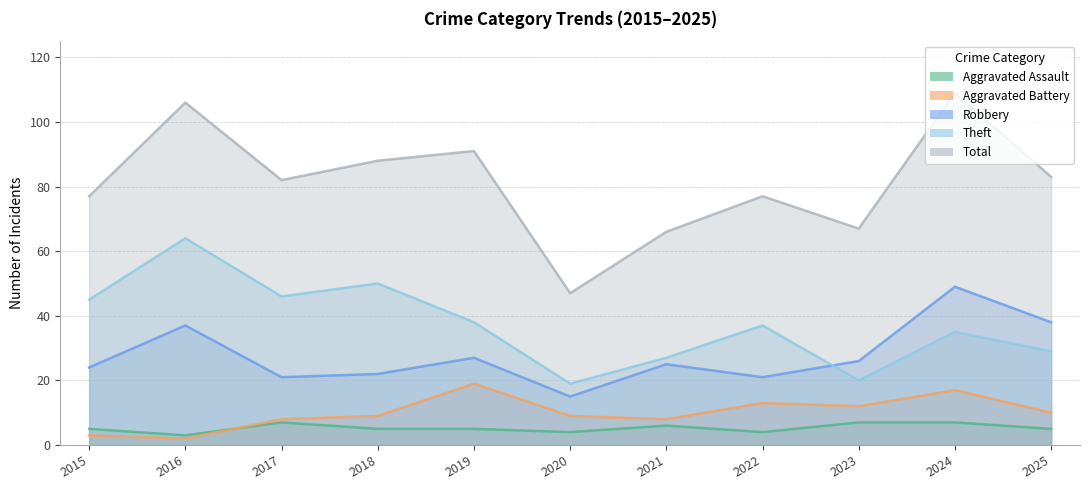

What are all the series names shown in the legend?

Aggravated Assault, Aggravated Battery, Robbery, Theft, Total